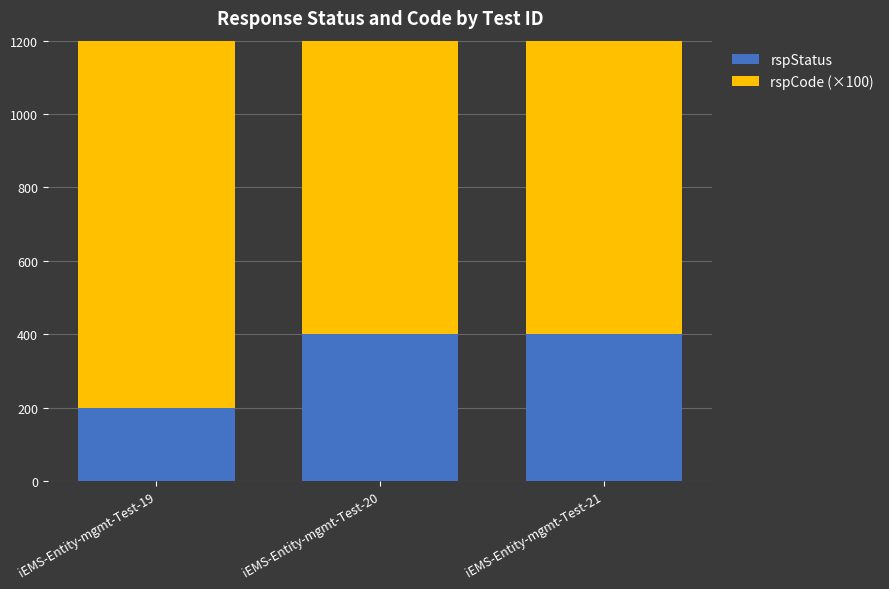

Which series has the widest spread of values?

rspStatus